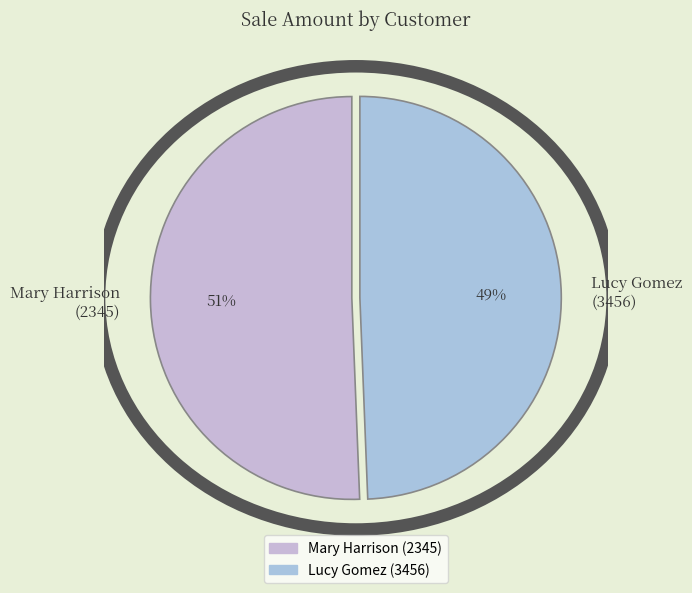

Is the sum of Mary Harrison (2345) and Lucy Gomez (3456) greater than half?

Yes